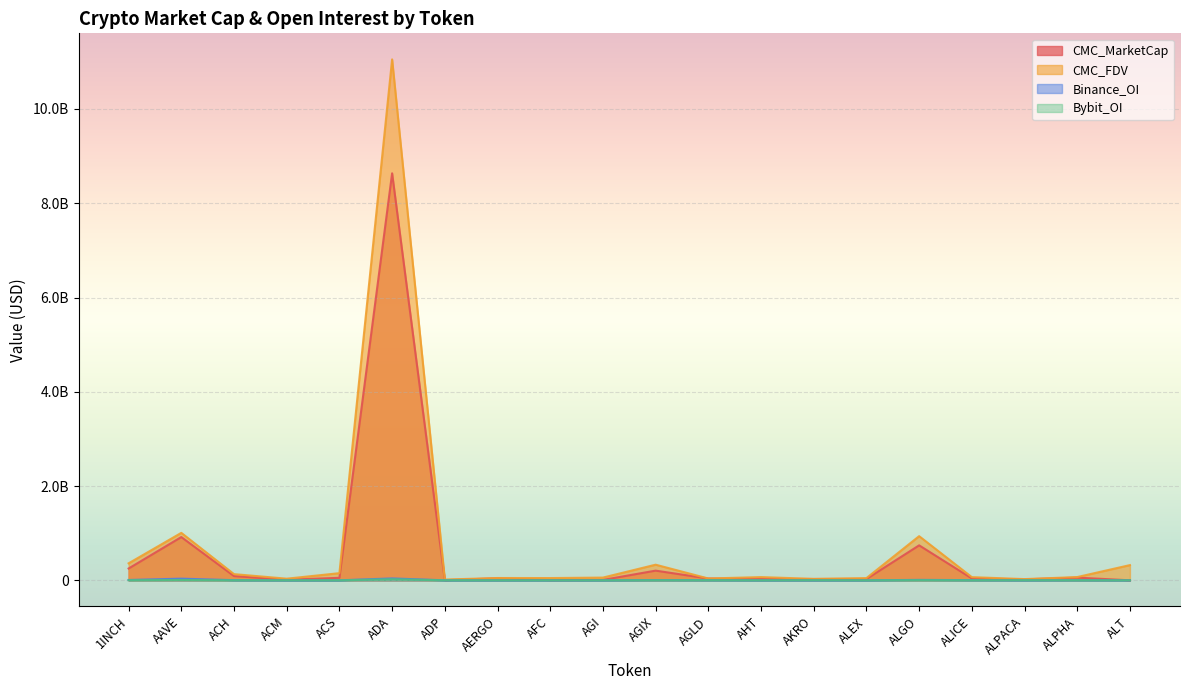

Reading right to left, extract all data points from this chart.

CMC_MarketCap: ALT=0	ALPHA=56725005	ALPACA=20567076	ALICE=39779555	ALGO=741857431	ALEX=28362790	AKRO=27007019	AHT=27077090	AGLD=38319022	AGIX=205185486	AGI=8393756	AFC=5625097	AERGO=43424520	ADP=2997429	ADA=8635206695	ACS=53201530	ACM=11248298	ACH=89679645	AAVE=917868753	1INCH=250549330
CMC_FDV: ALT=322658610	ALPHA=69008522	ALPACA=25666668	ALICE=67148795	ALGO=936766060	ALEX=46765479	AKRO=30814108	AHT=68163654	AGLD=38319022	AGIX=331279015	AGI=57756586	AFC=47754999	AERGO=48791595	ADP=15946622	ADA=11052372855	ACS=151558117	ACM=34722522	ACH=130950538	AAVE=1006833642	1INCH=360449517
Binance_OI: ALT=0	ALPHA=3088350	ALPACA=0	ALICE=3683999	ALGO=8974963	ALEX=0	AKRO=0	AHT=0	AGLD=2598096	AGIX=5631305	AGI=0	AFC=0	AERGO=0	ADP=0	ADA=40308351	ACS=0	ACM=0	ACH=3126702	AAVE=35074489	1INCH=7359961
Bybit_OI: ALT=0	ALPHA=877440	ALPACA=1277613	ALICE=893743	ALGO=3148999	ALEX=0	AKRO=1798226	AHT=0	AGLD=1529234	AGIX=1838302	AGI=0	AFC=0	AERGO=0	ADP=0	ADA=22180202	ACS=0	ACM=0	ACH=732852	AAVE=6664625	1INCH=2520067